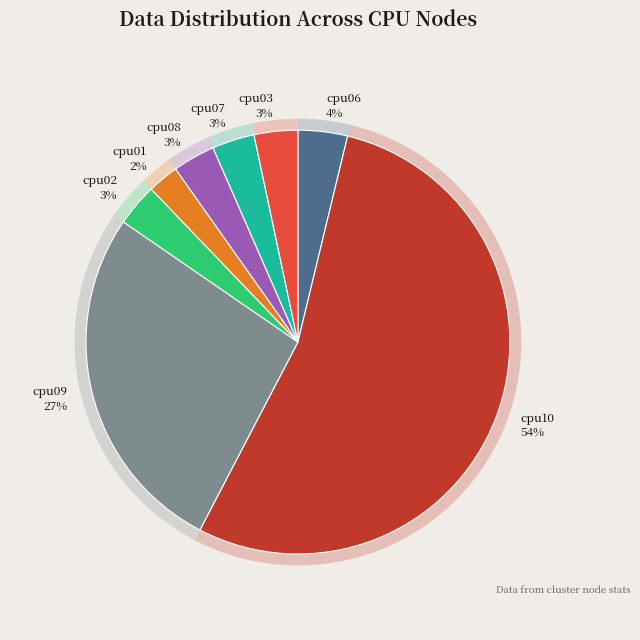

How many slices are in this pie chart?

8